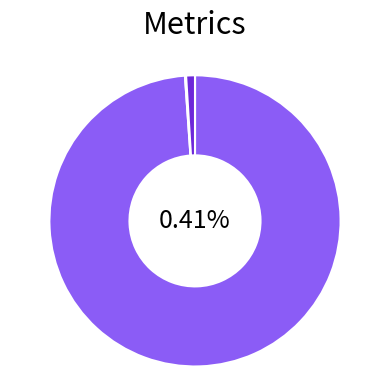

Rank the categories by value from highest to lowest.

MAPE, Inference Time, Training Time, MSE, SMAPE